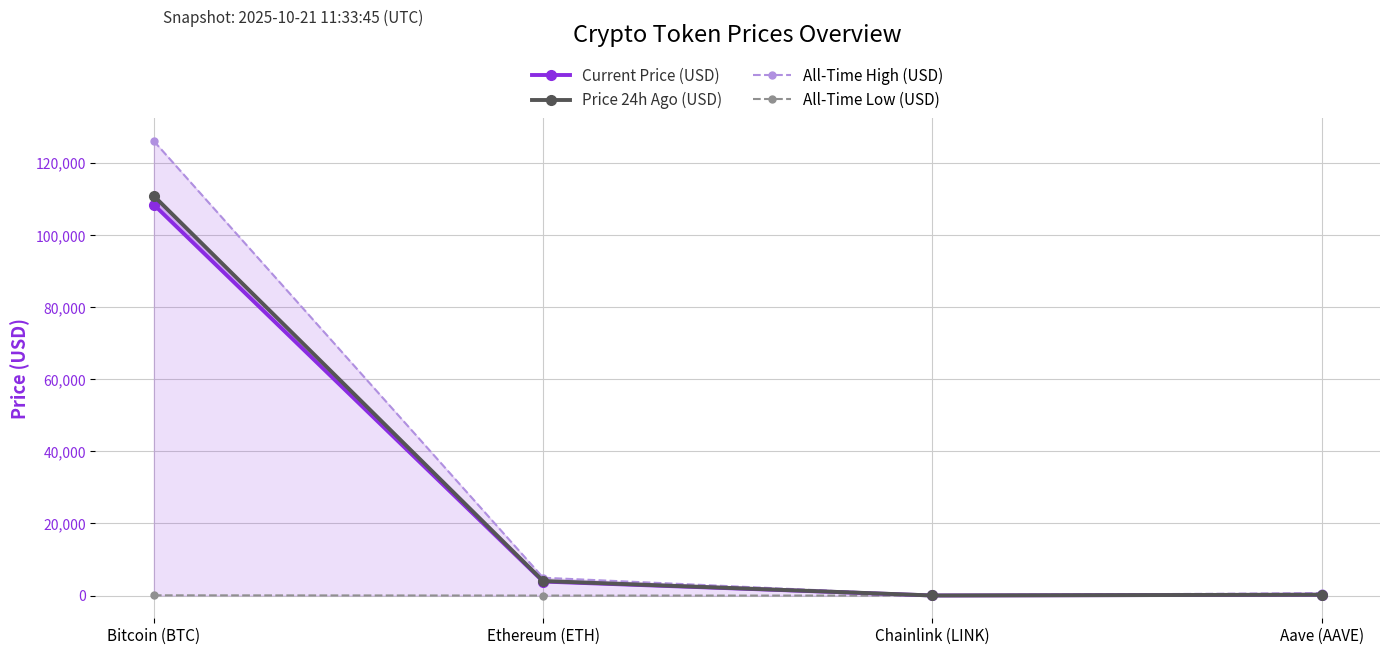

What are all the series names shown in the legend?

Current Price (USD), Price 24h Ago (USD), All-Time High (USD), All-Time Low (USD)